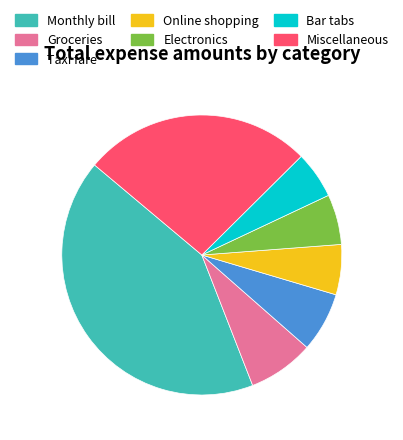

Does any single category account for the majority?

No